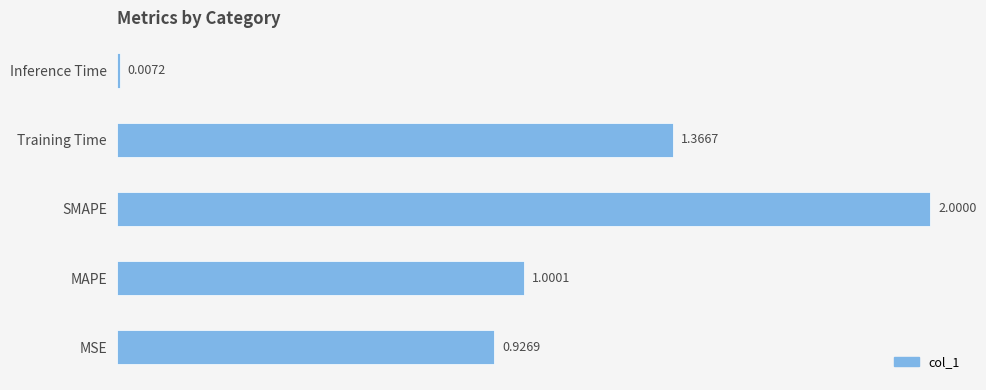

List the labels in order of value, smallest first.

Inference Time, MSE, MAPE, Training Time, SMAPE